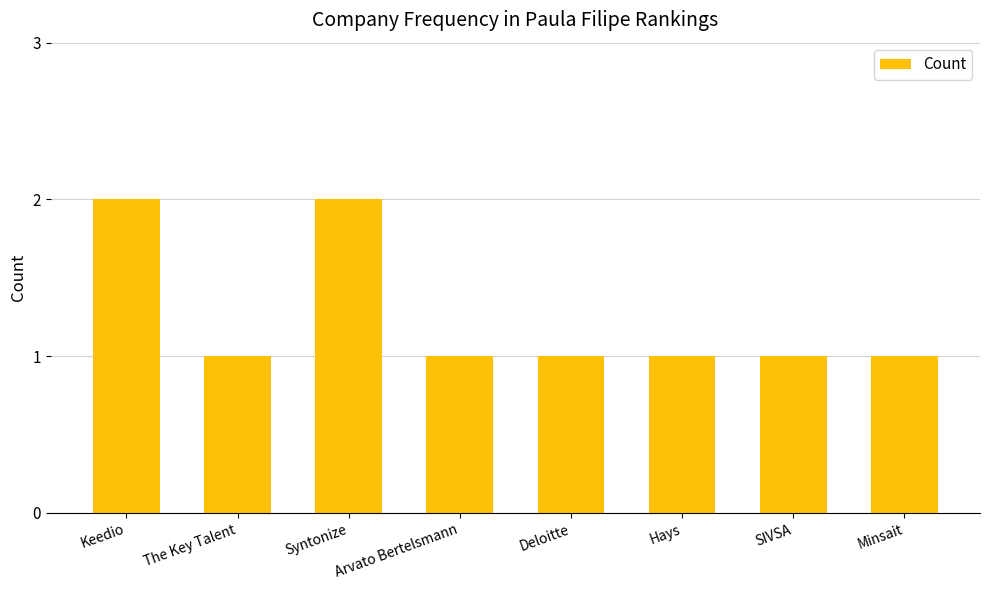

Reading left to right, what are all the values shown in this chart?

2	1	2	1	1	1	1	1